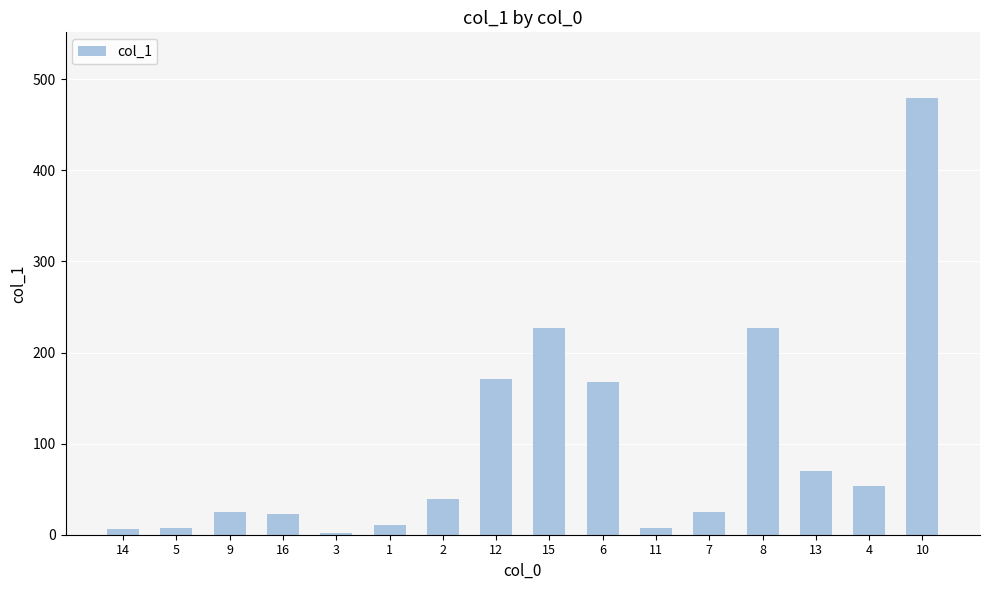

Is it true that the value at 4 is 92.6?

False